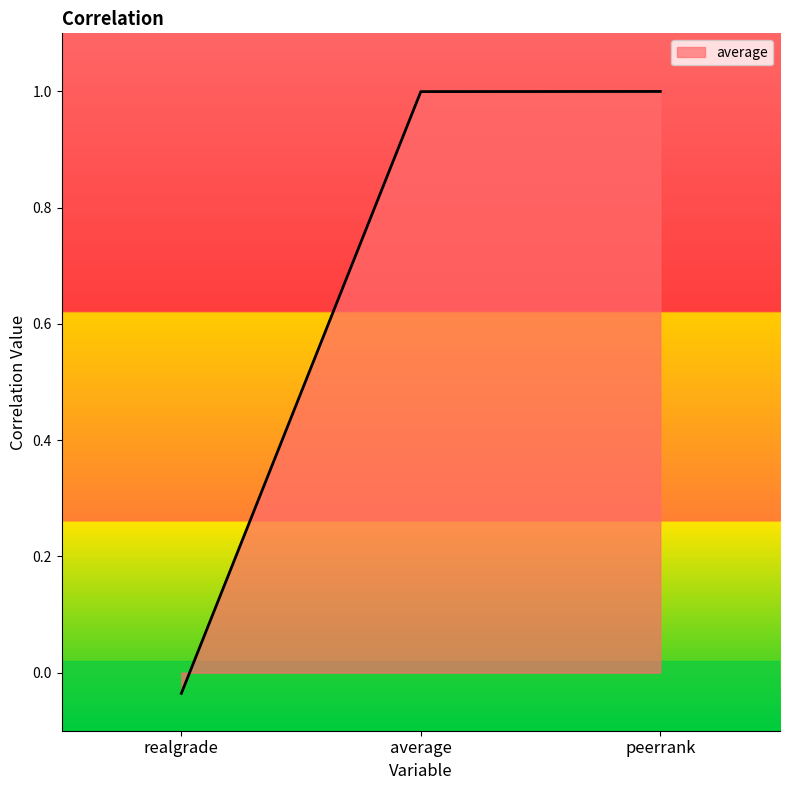

What position from the right is peerrank?

1